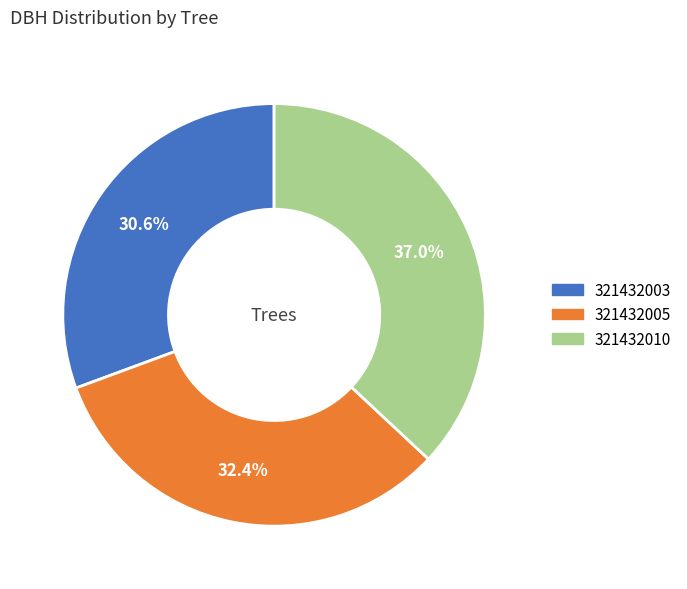

How many segments does this pie chart have?

3